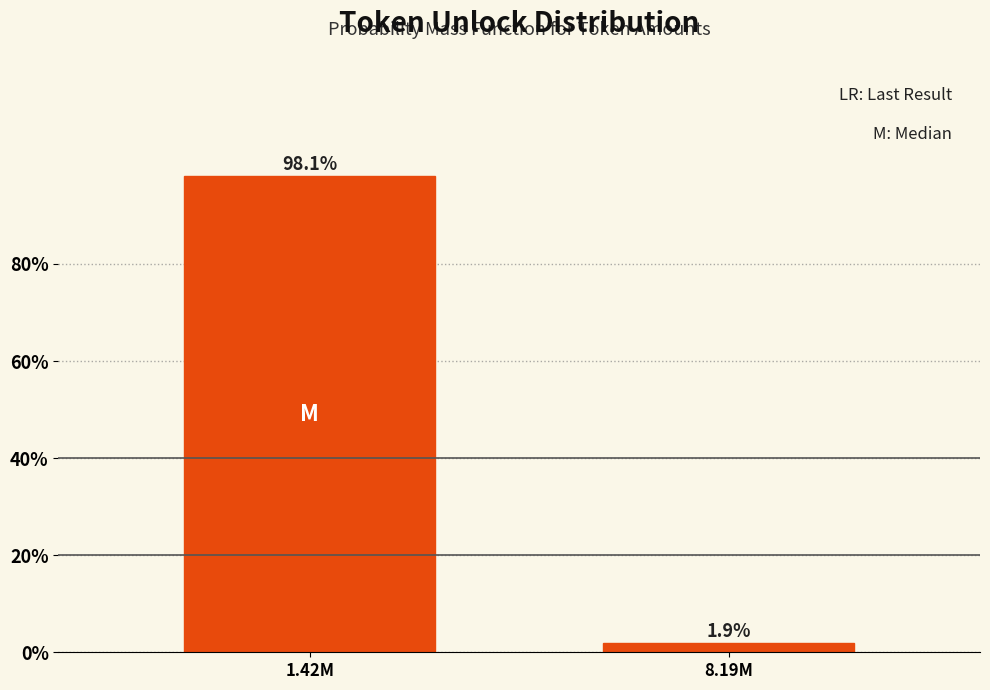

Reading left to right, transcribe all the data shown in this chart.

1.42M=98.1	8.19M=1.9